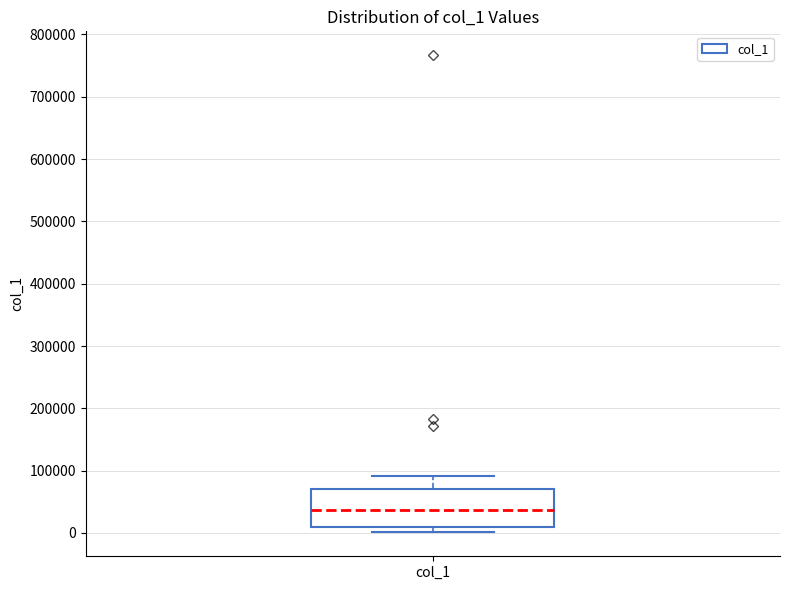

Read this box plot against the y-axis: the position of the median line, the range covered by the box, and the ends of both whiskers. The values are not printed on the chart, so give them approximately, as read against the axis.

median 40000, box 10000 to 70000, whiskers 0 to 90000